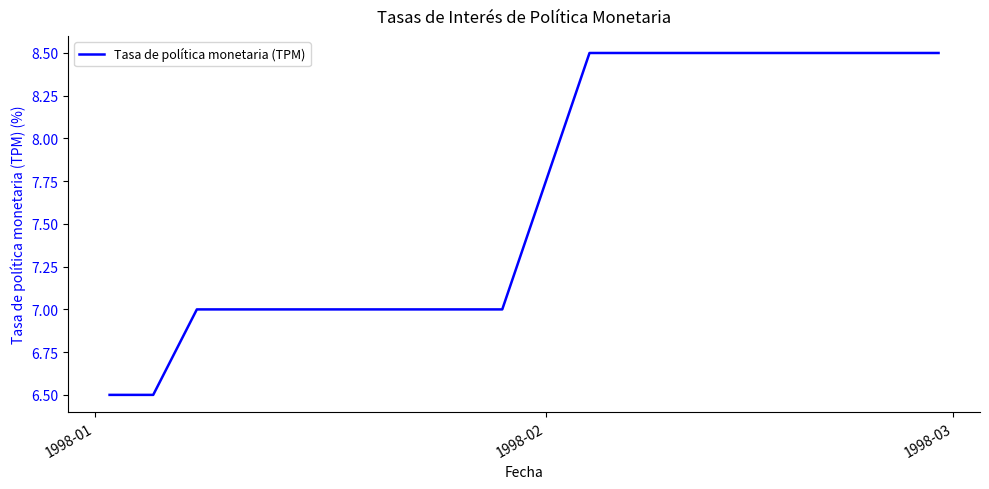

Does the chart display data point markers on the line(s)?

No